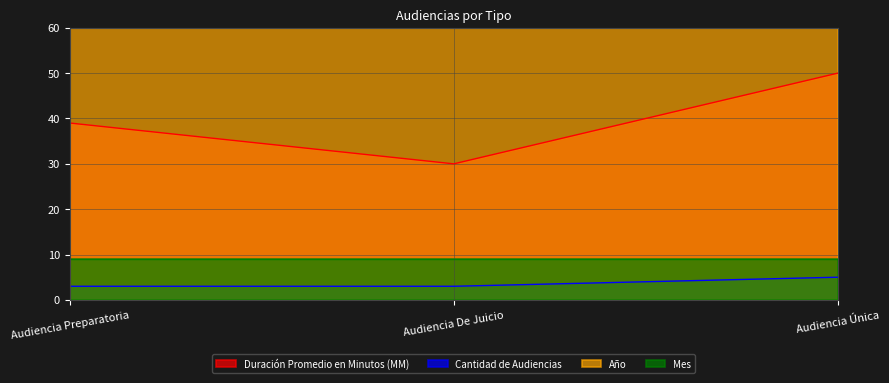

Reading right to left, extract all data points from this chart.

Duración Promedio en Minutos (MM): 50	30	39
Cantidad de Audiencias: 5	3	3